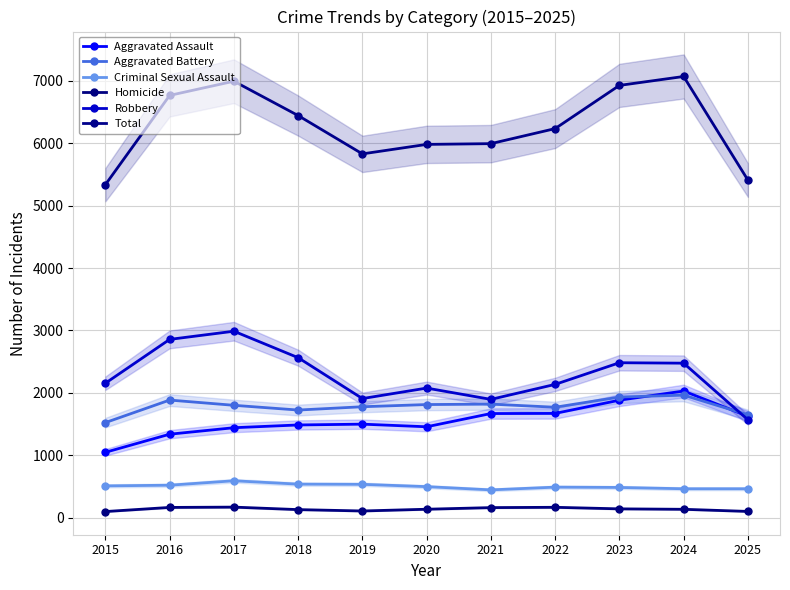

True or false: Homicide and Total cross at least once.

False